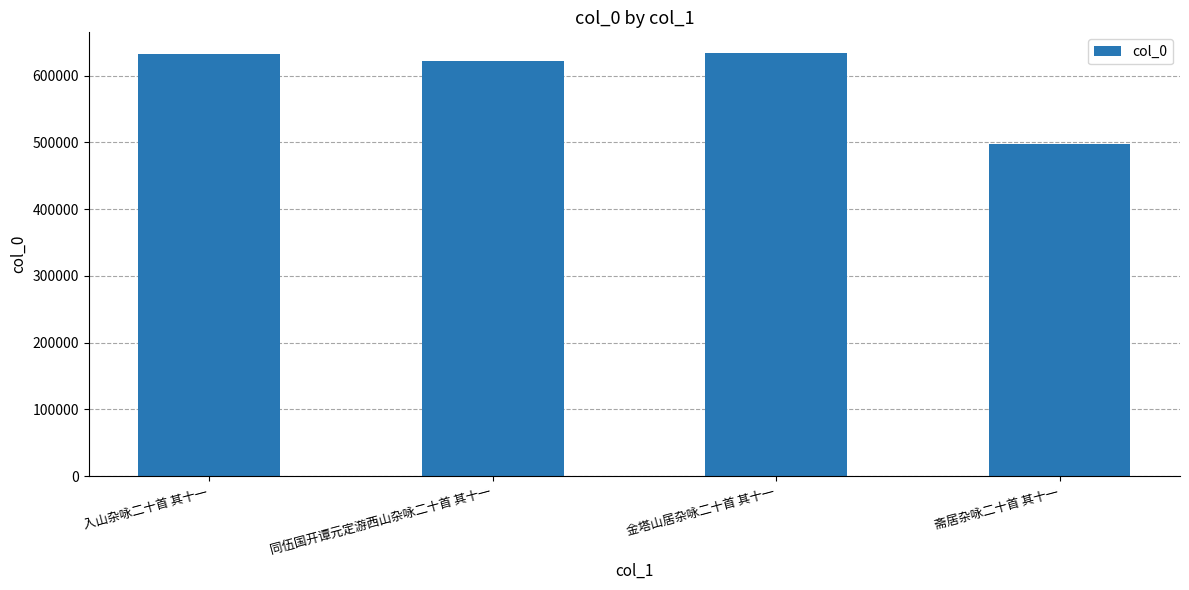

What is the minimum value shown in the chart?

497359